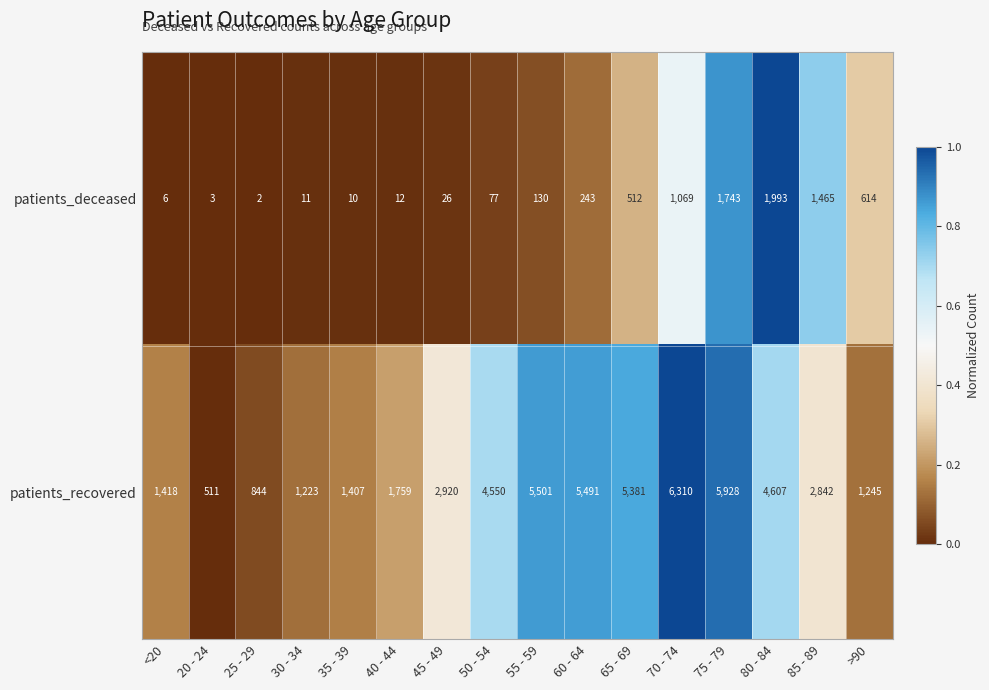

At how many categories does at least one series exceed 3357?

7